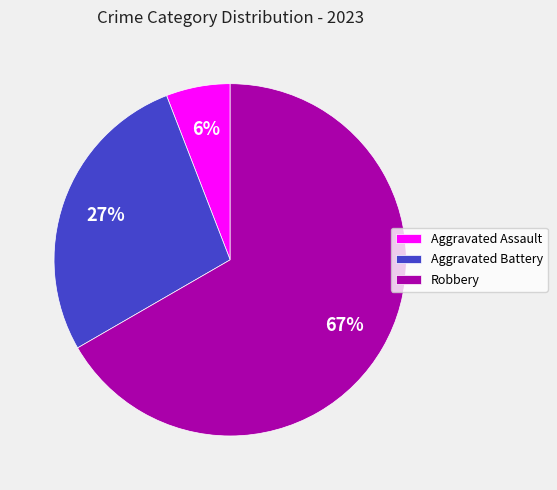

Between Robbery and Aggravated Assault, which is larger?

Robbery